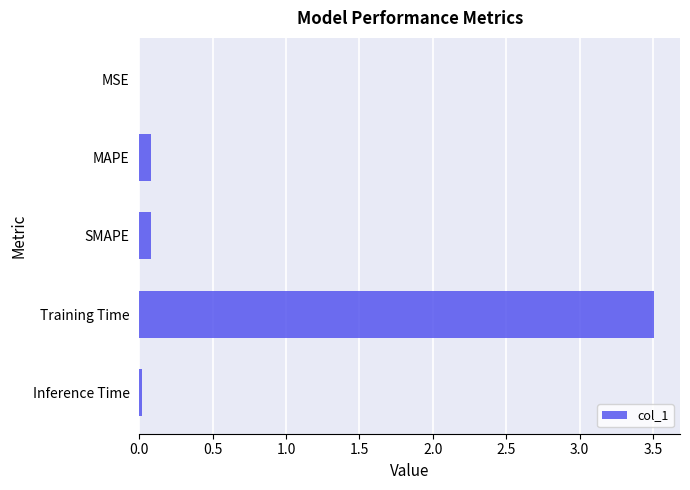

What is the sum of all values?

3.7